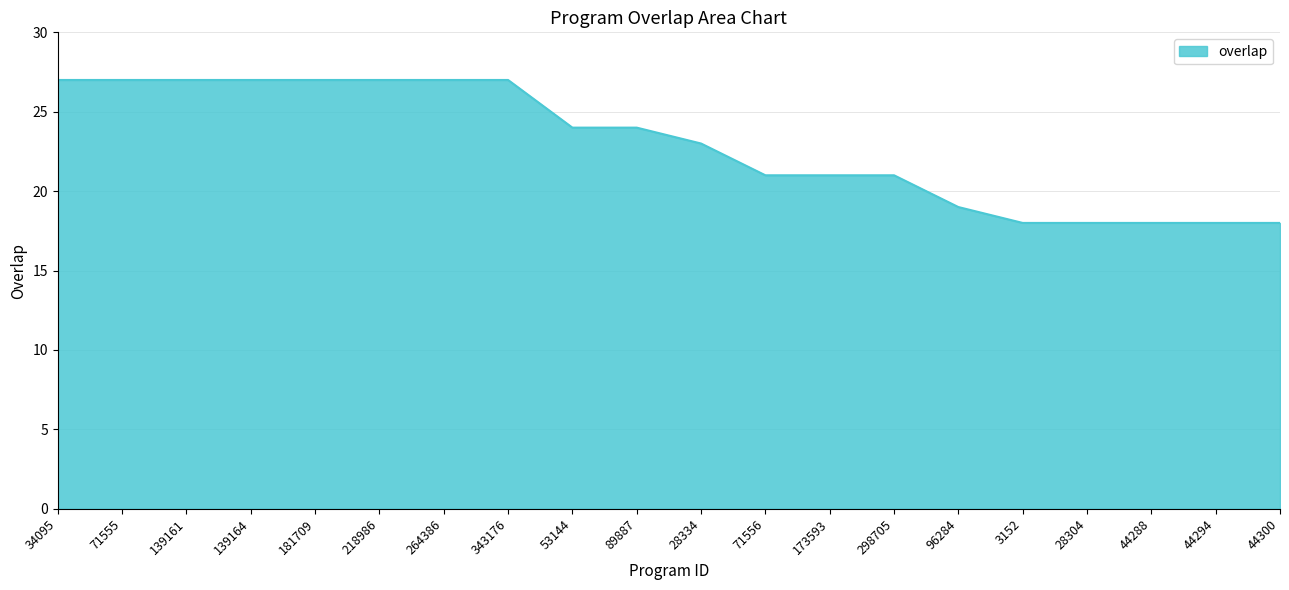

What position from the right is 173593?

8